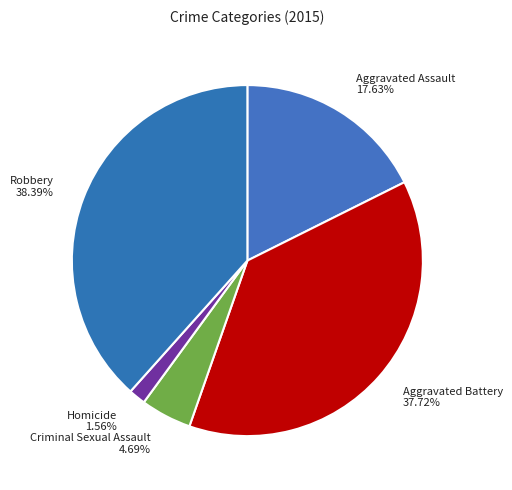

What percentage do Aggravated Assault and Aggravated Battery together represent?

55.4%